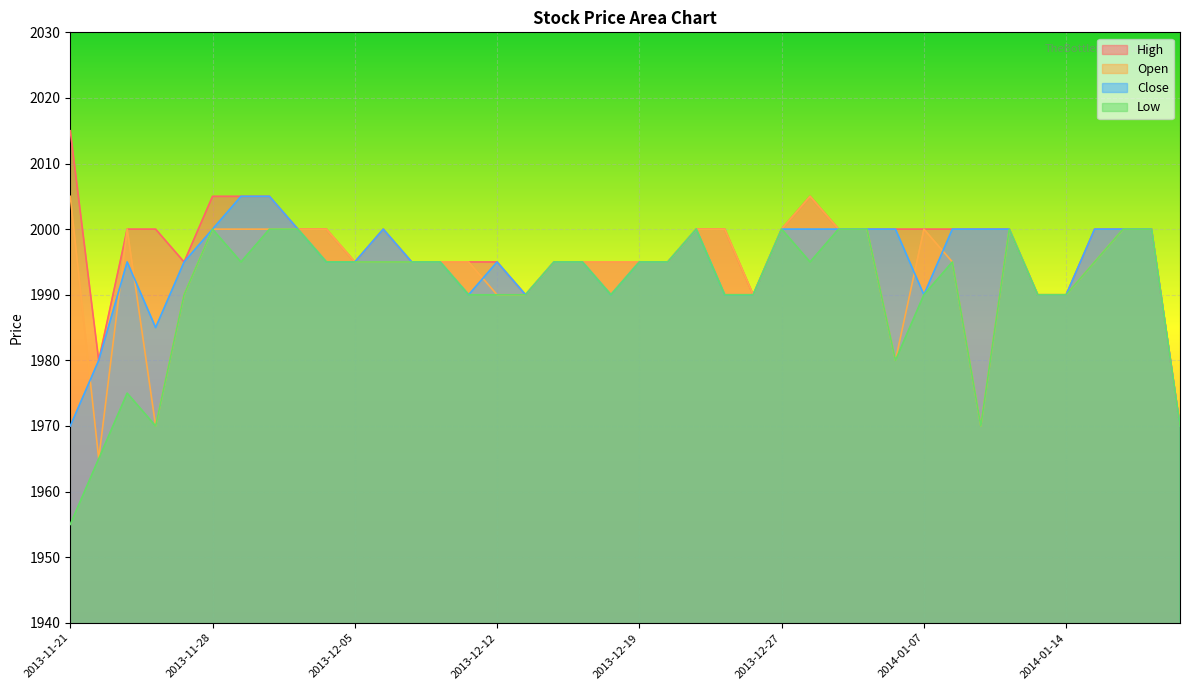

True or false: Close and Low intersect in this chart.

False